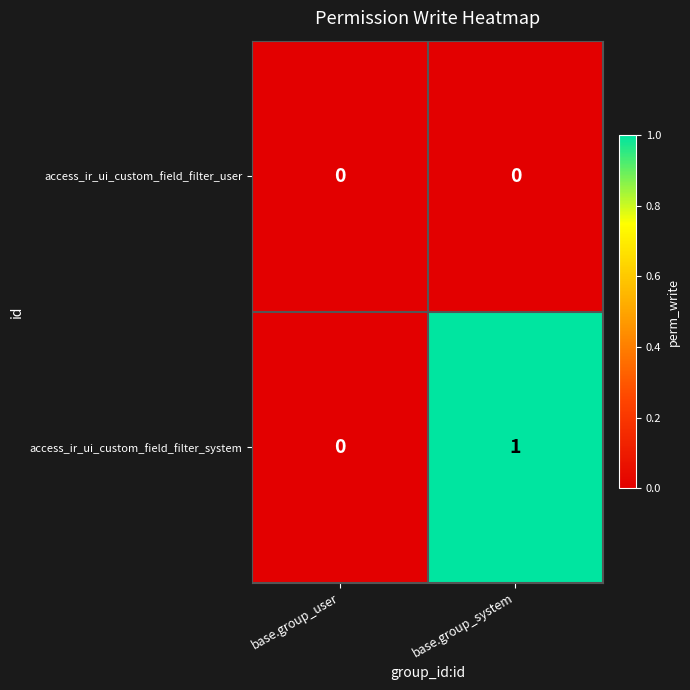

List the series in order of their overall mean, lowest first.

access_ir_ui_custom_field_filter_user, access_ir_ui_custom_field_filter_system